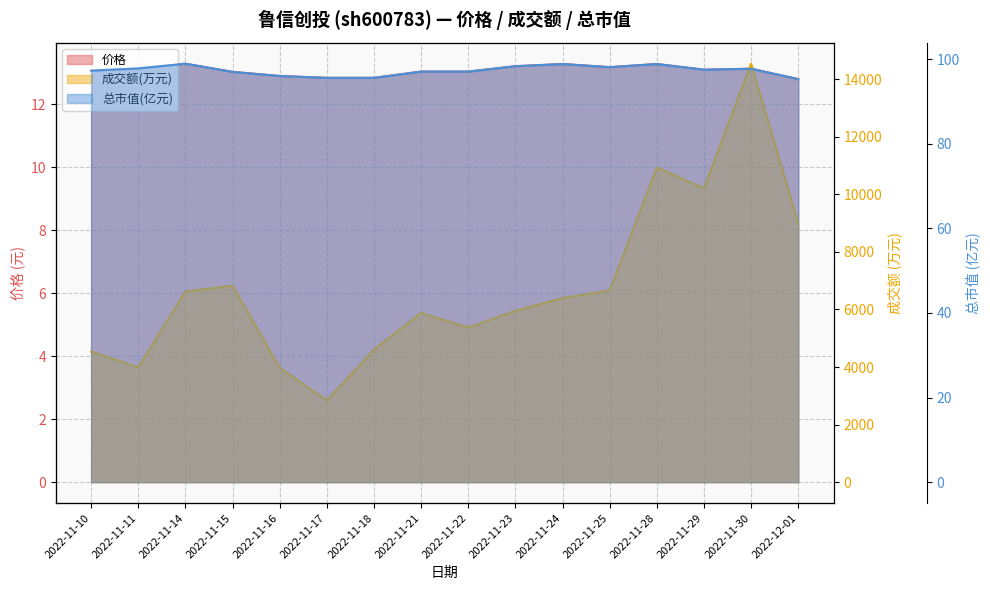

What is the total value across all series at 2022-11-18?

4711.4